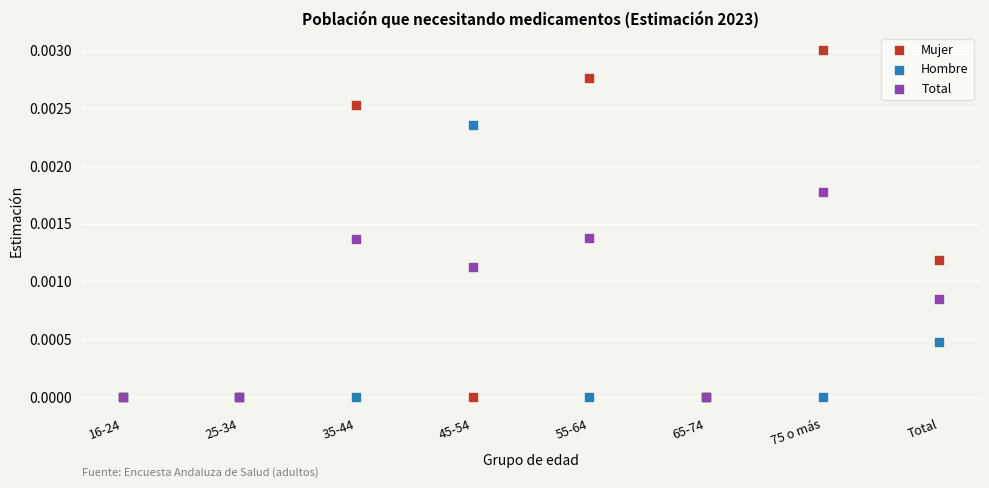

What are all the series names shown in the legend?

Mujer, Hombre, Total